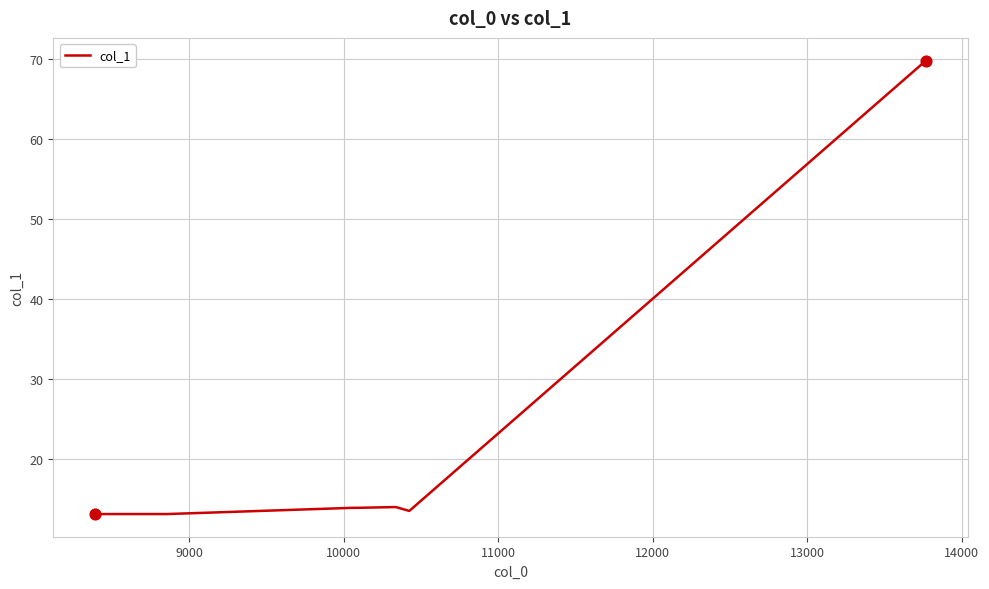

What is the minimum value shown in the chart?

13.1